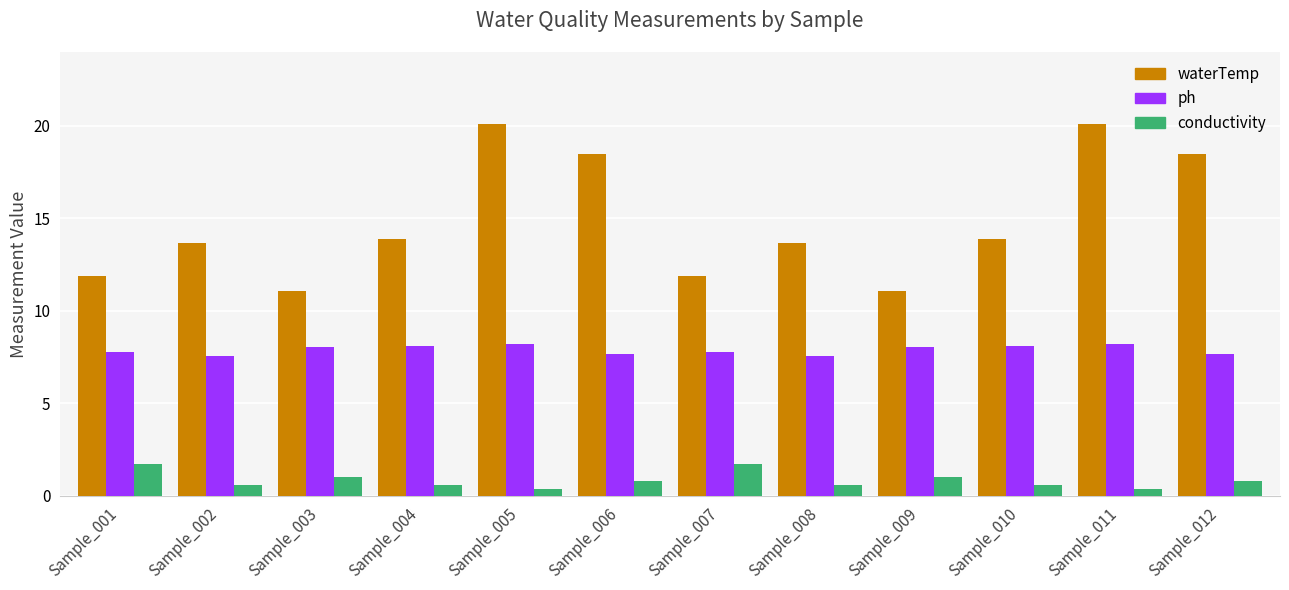

At how many categories does at least one series exceed 15?

4